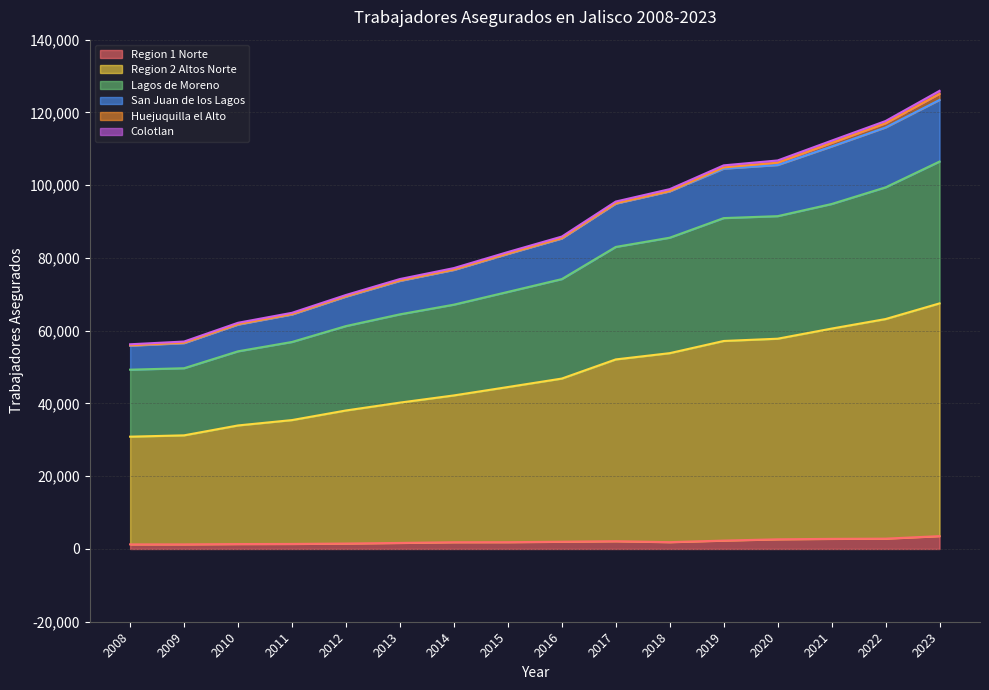

What is the total value across all series at 2018?

98913